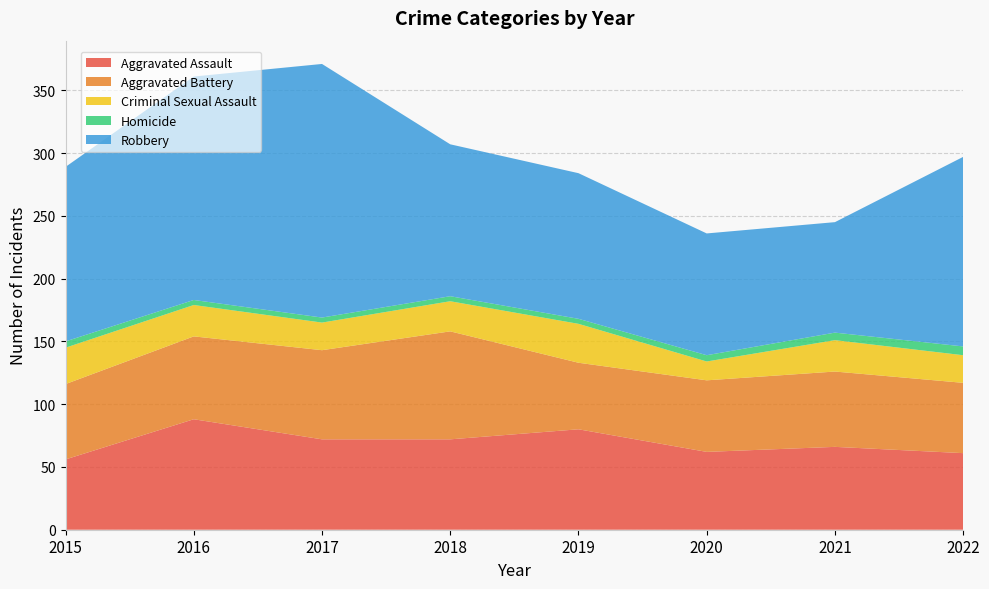

Reading left to right, list all the values displayed in this chart.

Aggravated Assault: 2015=56	2016=88	2017=72	2018=72	2019=80	2020=62	2021=66	2022=61
Aggravated Battery: 2015=60	2016=66	2017=71	2018=86	2019=53	2020=57	2021=60	2022=56
Criminal Sexual Assault: 2015=29	2016=25	2017=22	2018=24	2019=31	2020=15	2021=25	2022=22
Homicide: 2015=5	2016=4	2017=4	2018=4	2019=4	2020=5	2021=6	2022=7
Robbery: 2015=139	2016=178	2017=202	2018=121	2019=116	2020=97	2021=88	2022=151